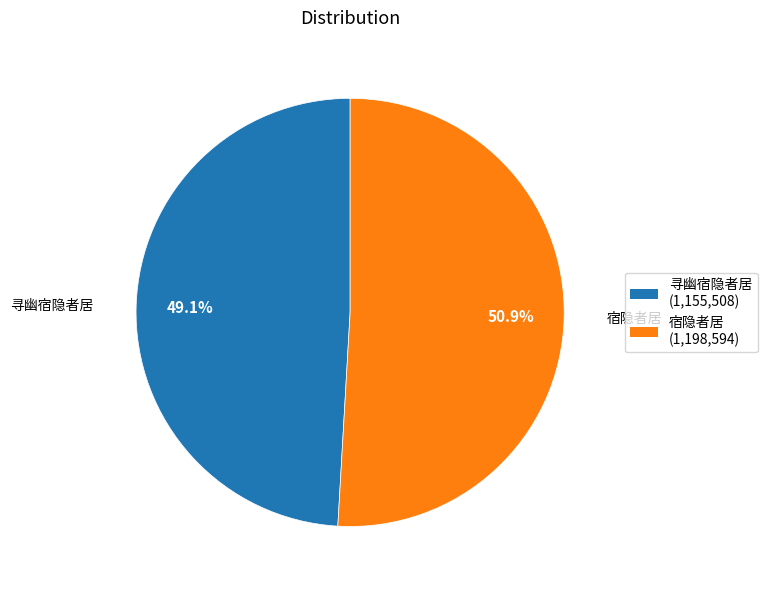

Is there a majority slice in this chart?

Yes